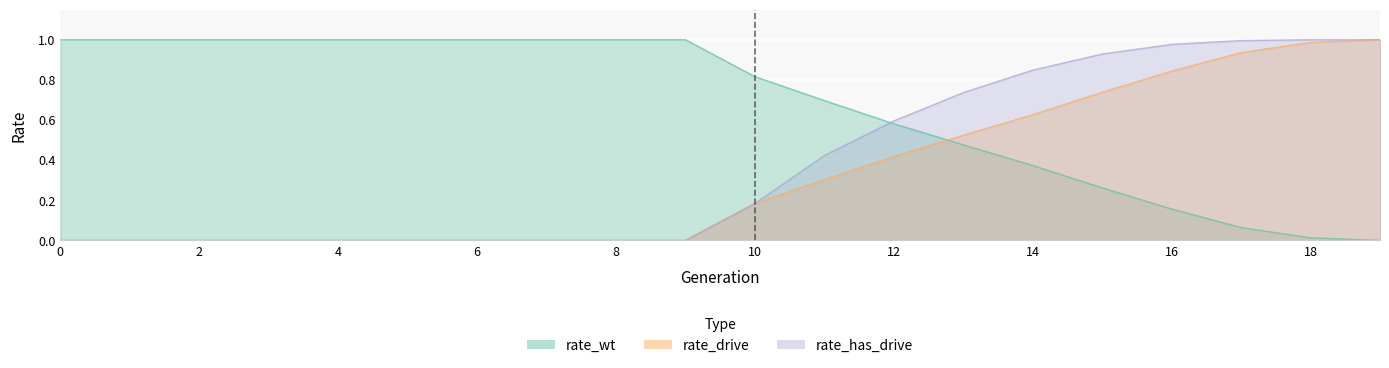

List the labels in order of rate_wt value, smallest first.

19, 18, 17, 16, 15, 14, 13, 12, 11, 10, 0, 1, 2, 3, 4, 5, 6, 7, 8, 9